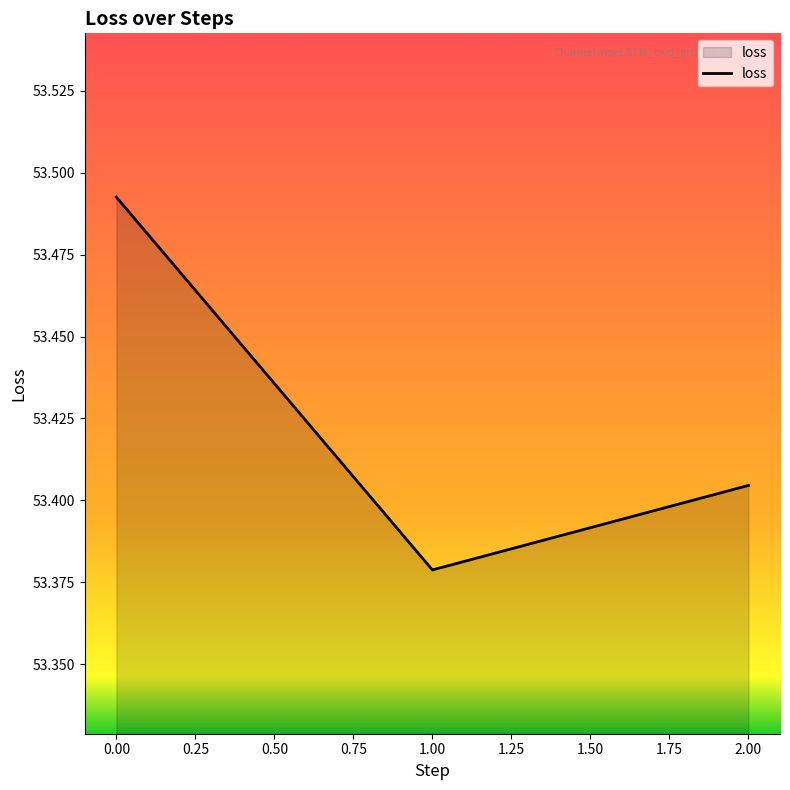

Rank the categories by value from lowest to highest.

1.00, 2.00, 0.00